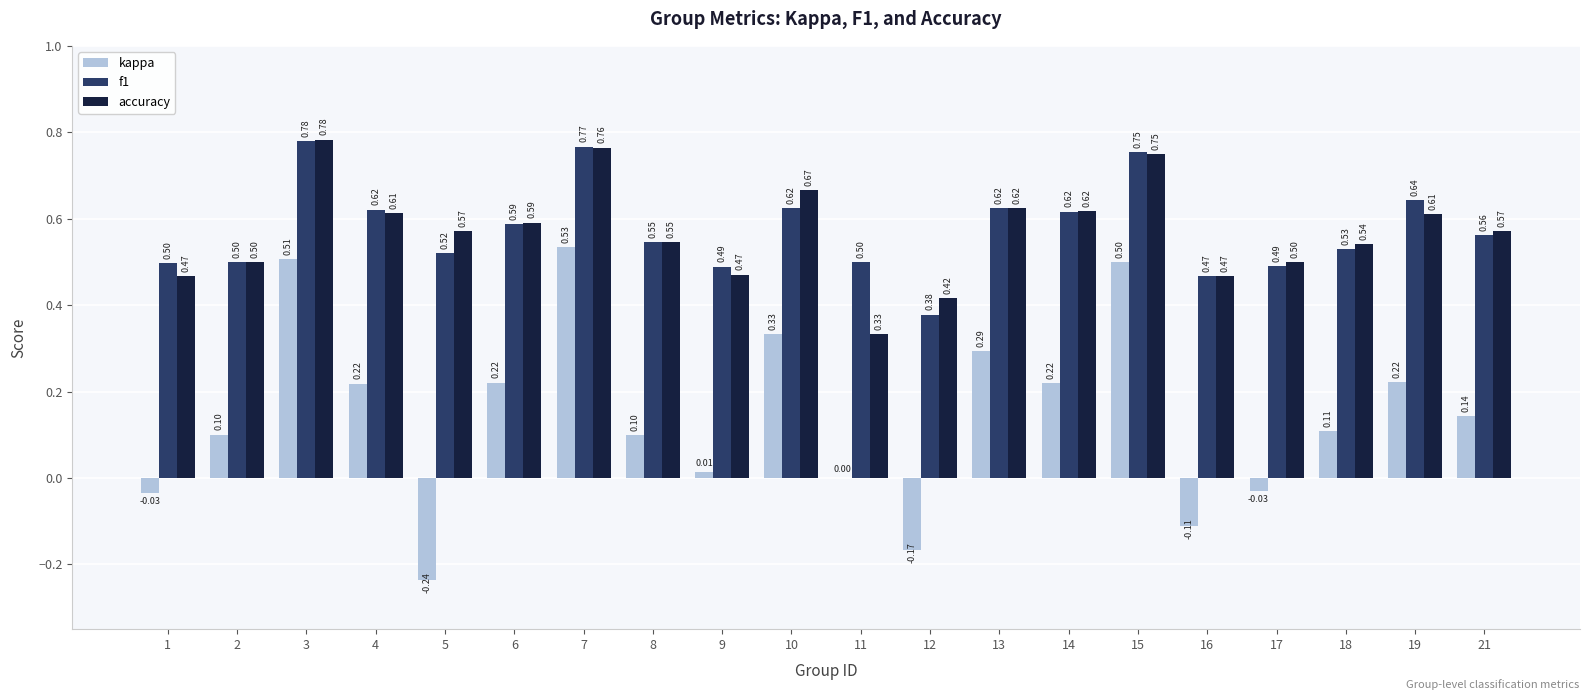

What is the total value across all series at 14?

1.5